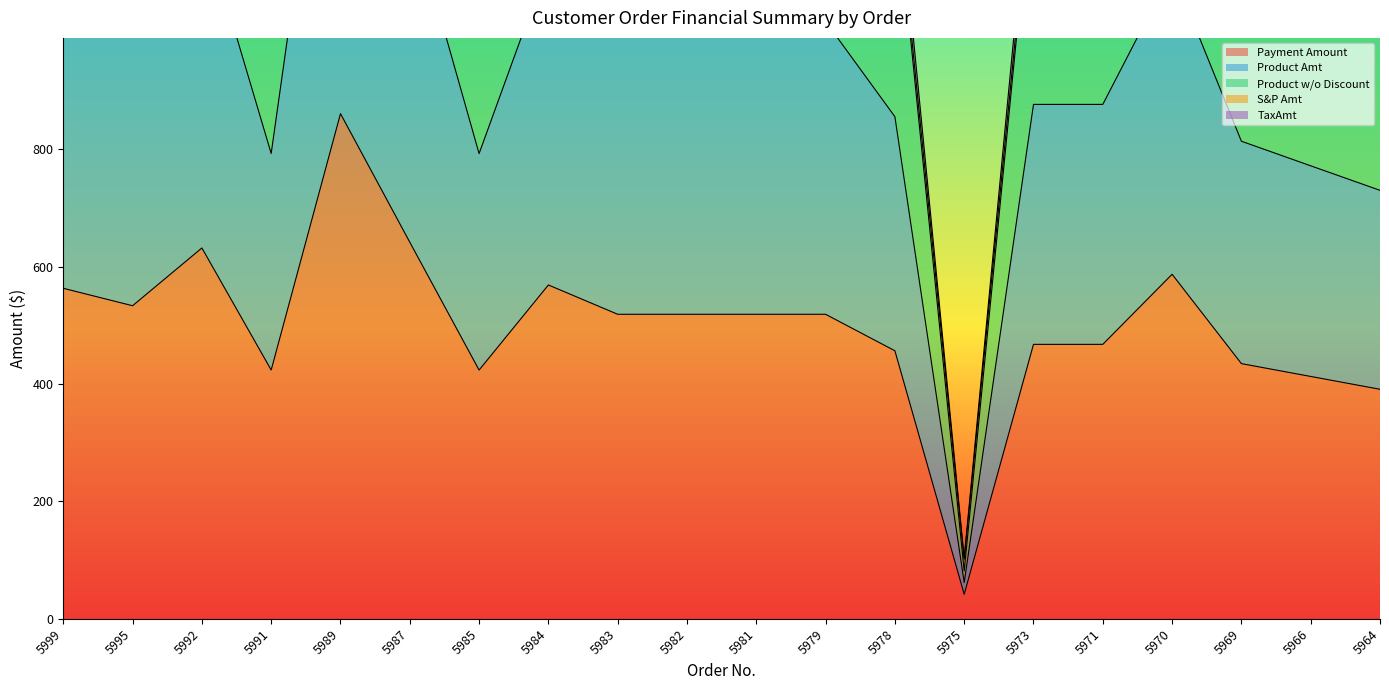

What is the difference between the maximum and minimum values in the Payment Amount series?

819.0